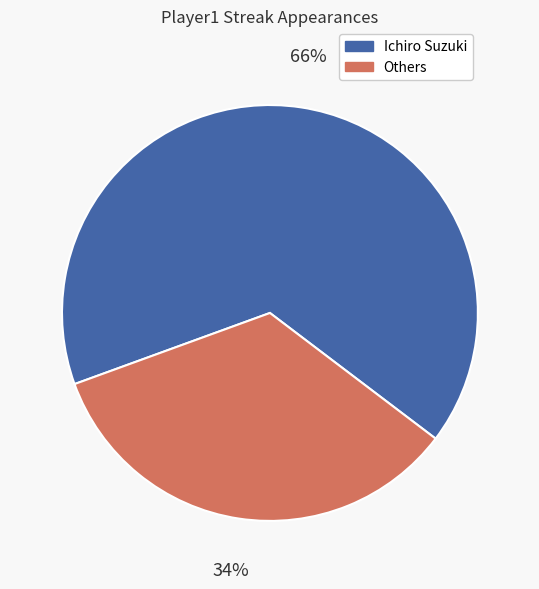

Rank the categories by value from highest to lowest.

Ichiro Suzuki, Others